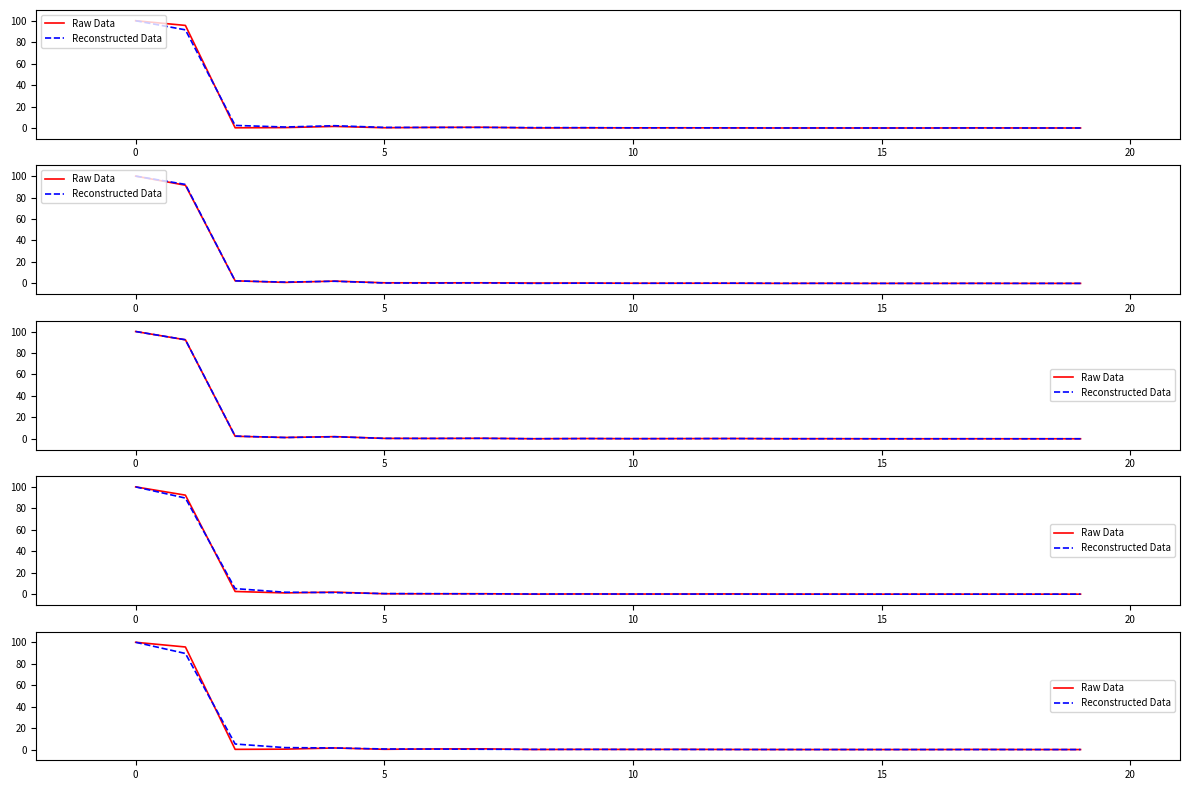

What is the label of the 3rd point from the right?

17